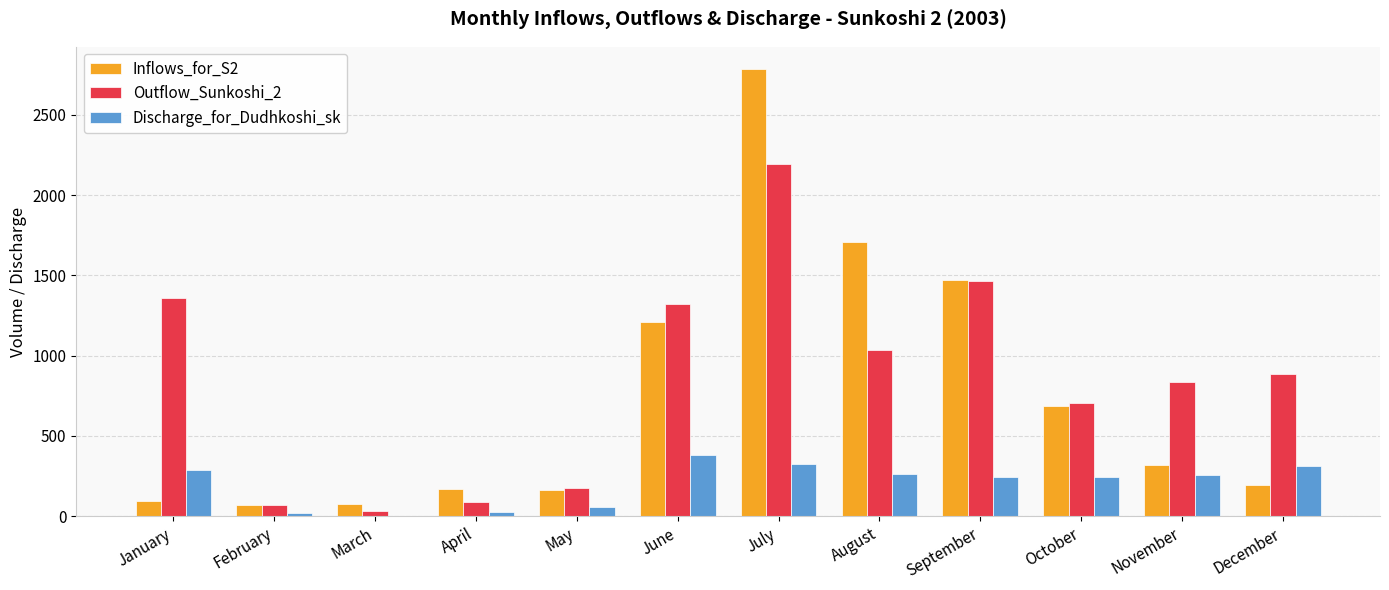

Between July and September, which series saw the biggest shift?

Inflows_for_S2